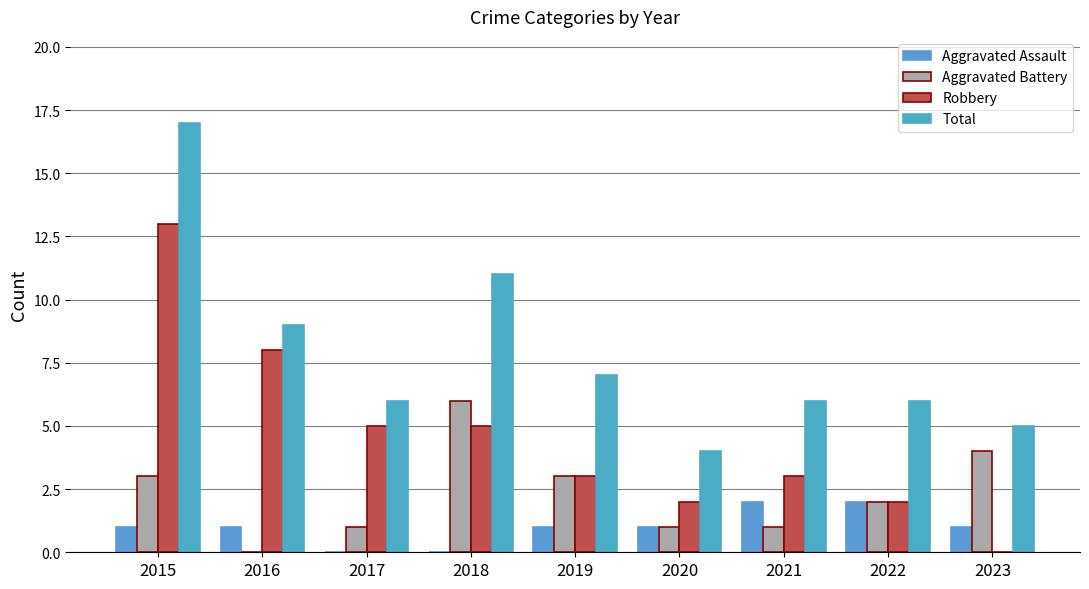

Which has a higher value, 2020 or 2023?

2020